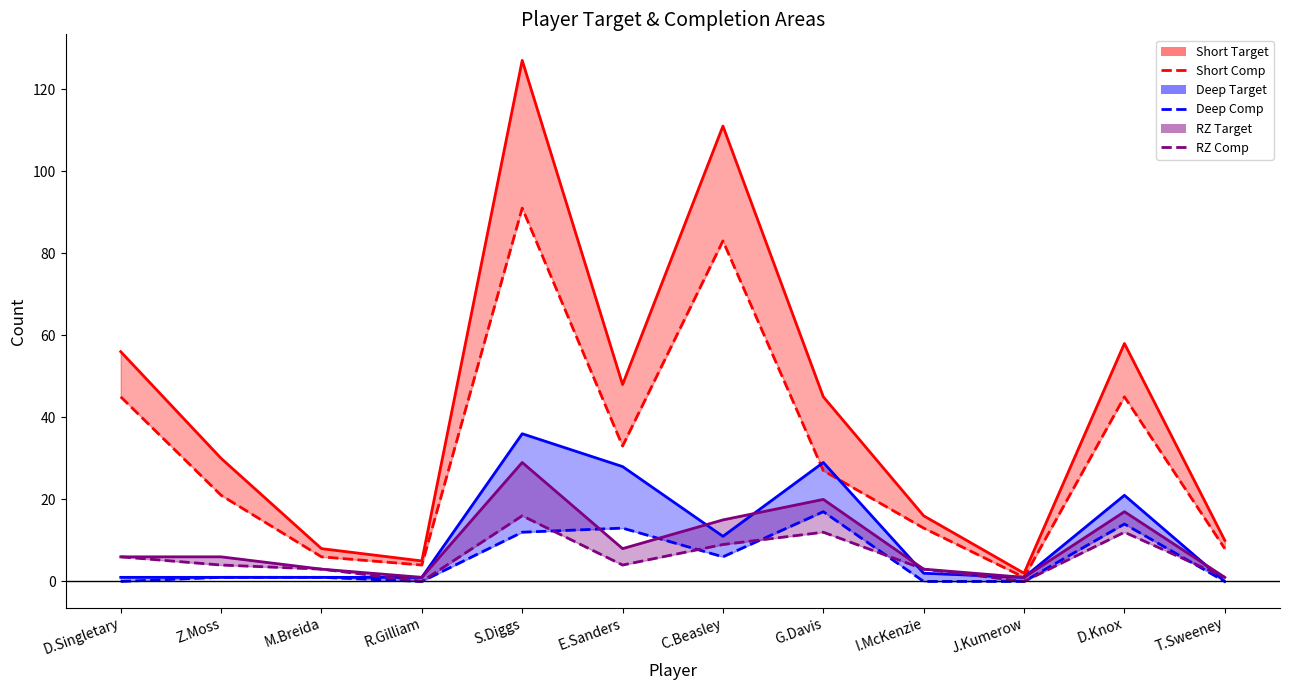

Rank the series by their maximum value, from highest to lowest.

Short Target line, Short Comp, Deep Target line, RZ Target line, Deep Comp, RZ Comp